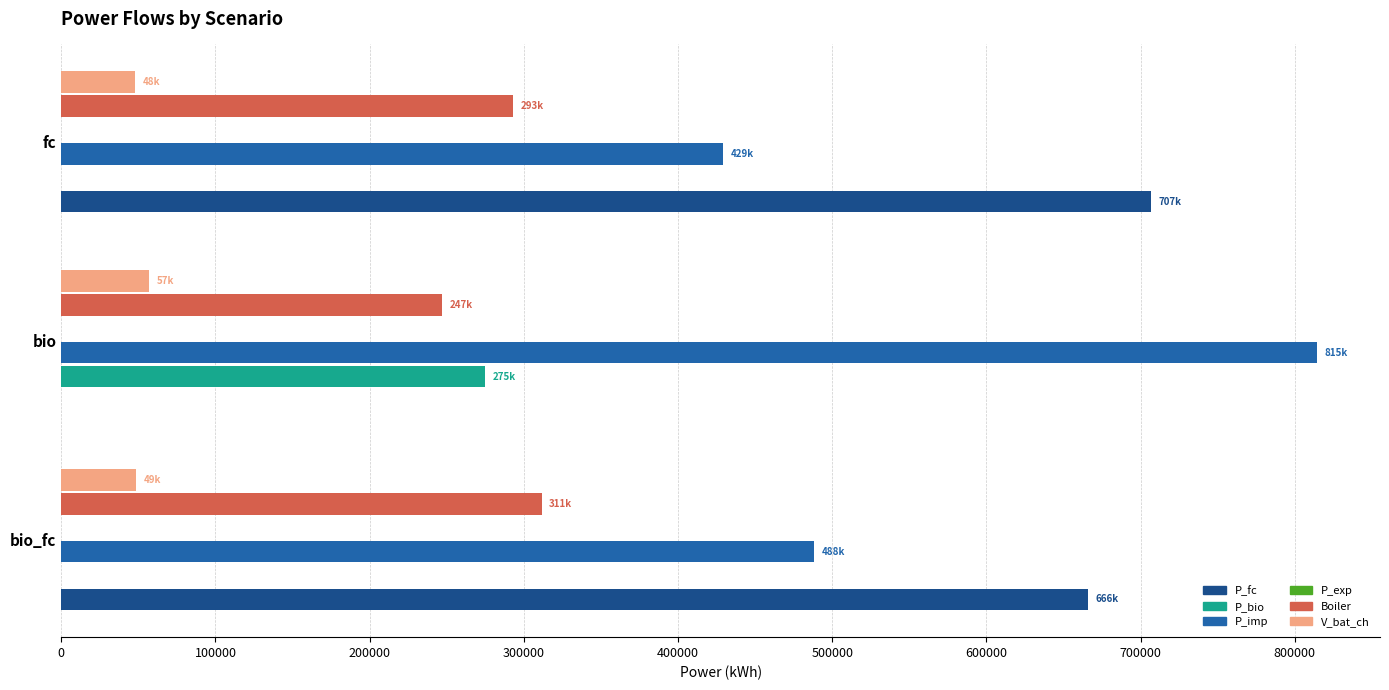

Which label corresponds to the largest value in the chart?

bio